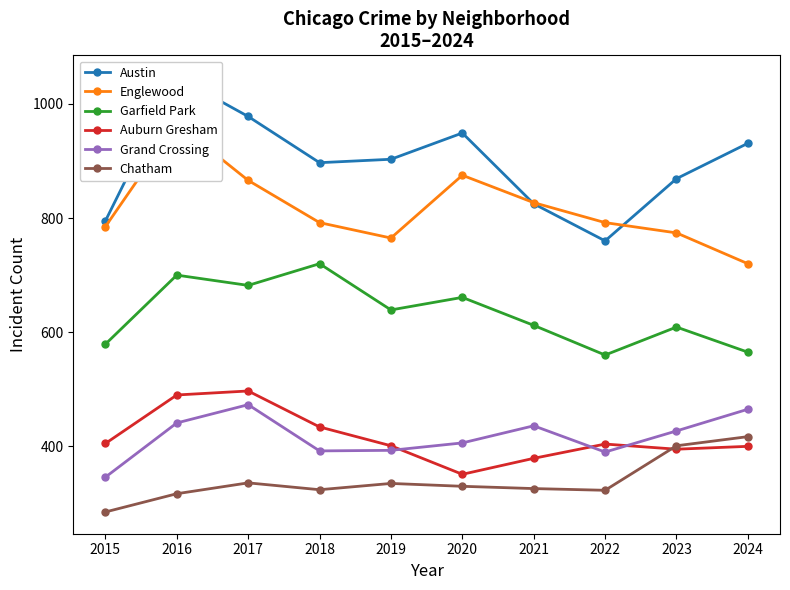

Where do Englewood and Austin first cross each other?

2020 and 2021